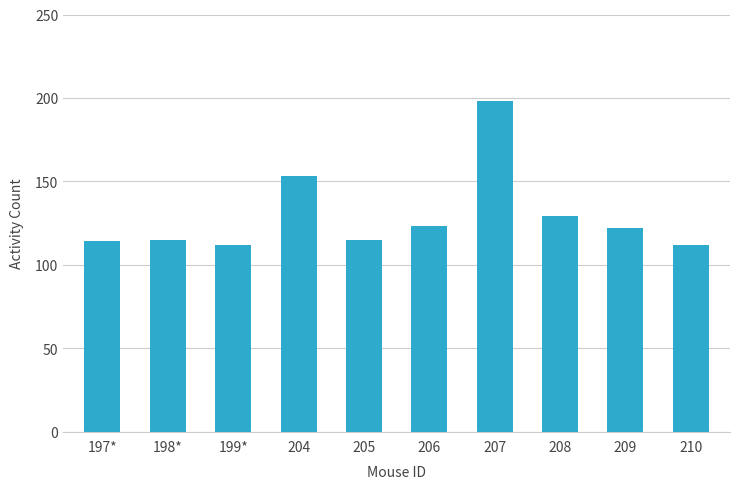

Which has a higher value, 207 or 209?

207